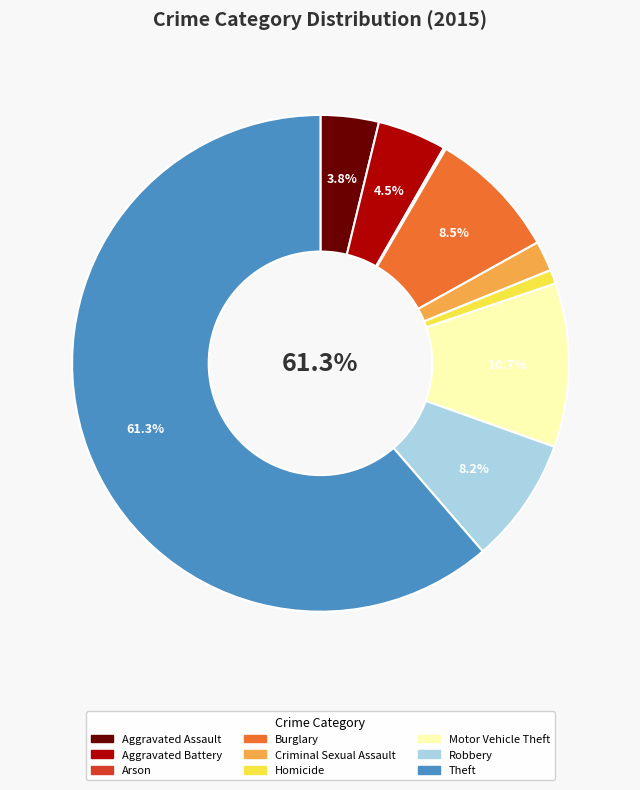

To the nearest percent, what is the difference between the largest and smallest slice percentages?

61%